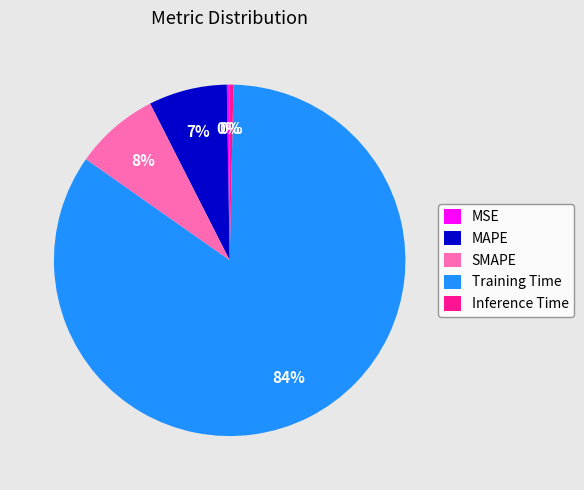

What is the largest slice in the pie chart?

Training Time